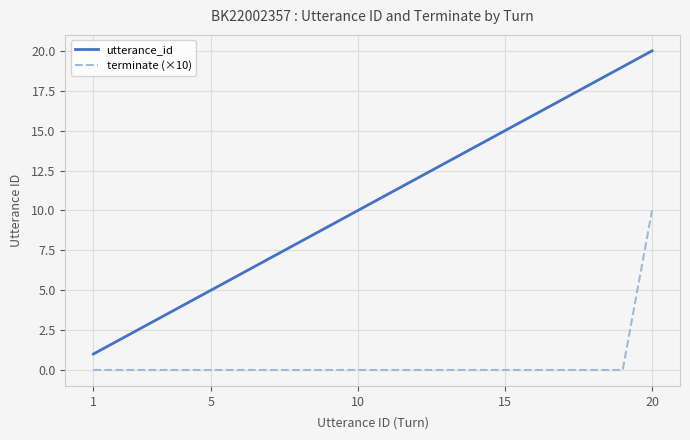

Is this an area chart (filled region under the line)?

No